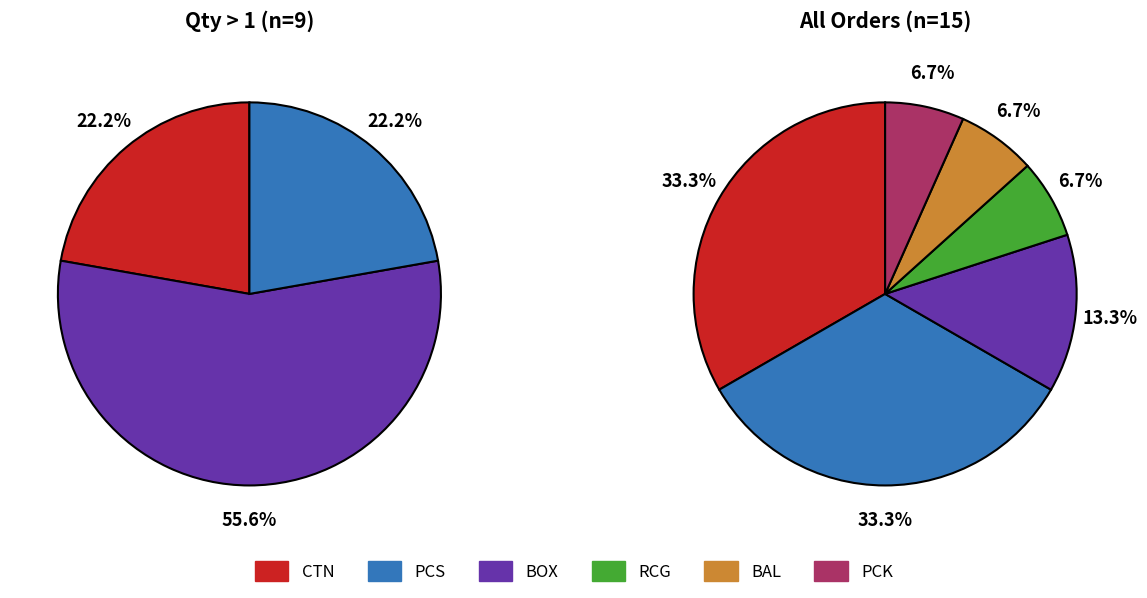

To the nearest percent, what portion does PCK represent?

7%